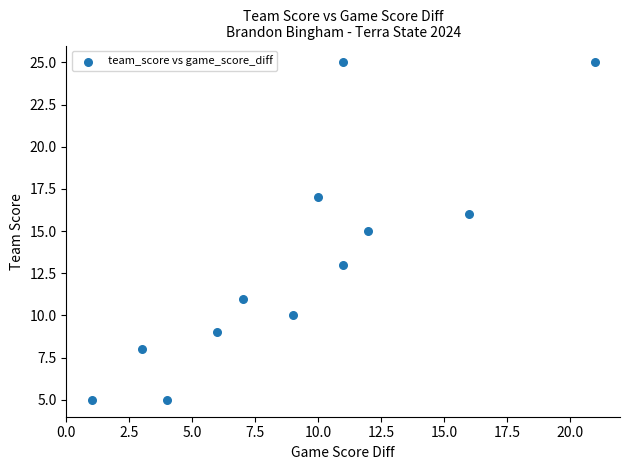

What is the average X value?

9